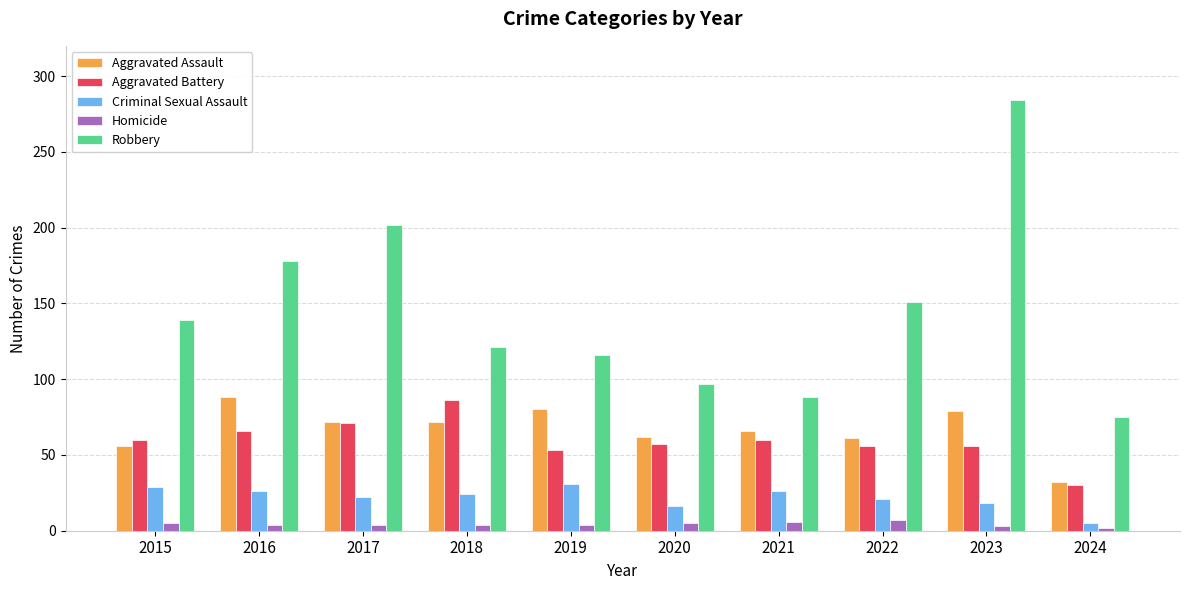

At how many categories does at least one series exceed 232?

1